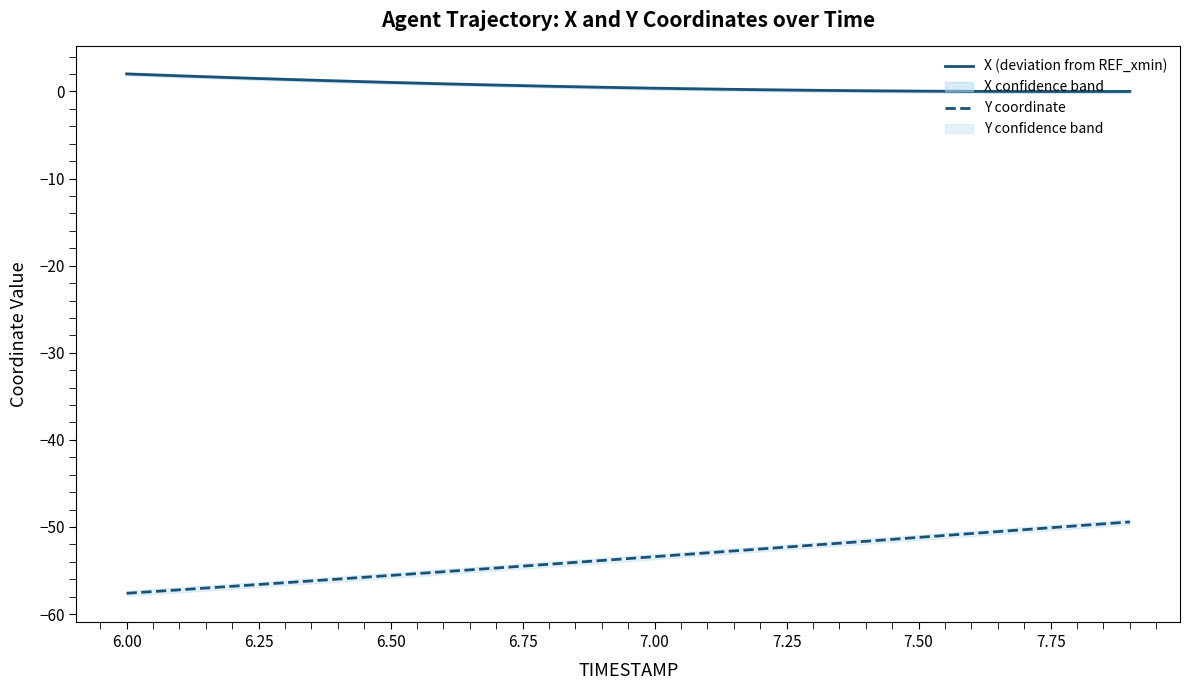

The Y coordinate series shows -55.6 at 6.50. True or false?

True